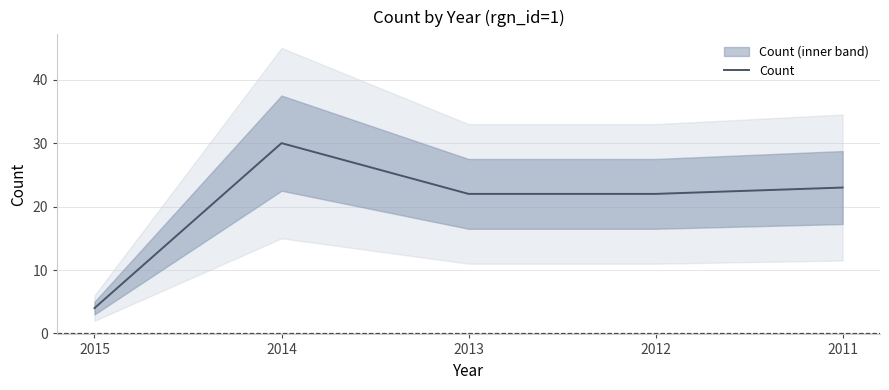

The chart shows a value of 22 at 2013. True or false?

True